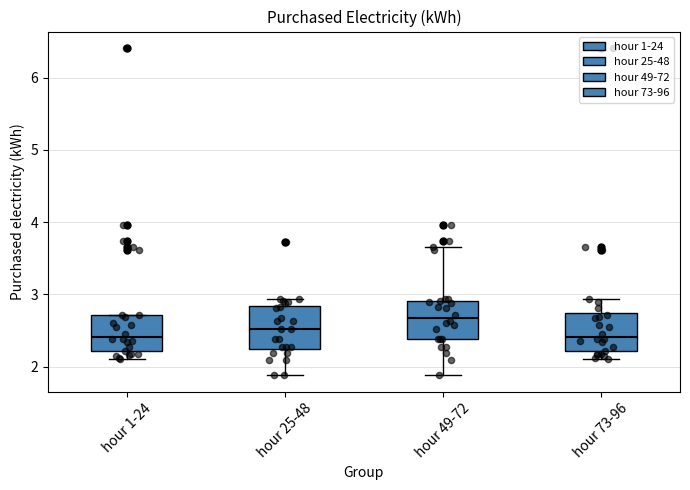

Where does the median line of the box for hour 1-24 sit on the y-axis? The values are not printed on the chart, so give them approximately, as read against the axis.

2.4